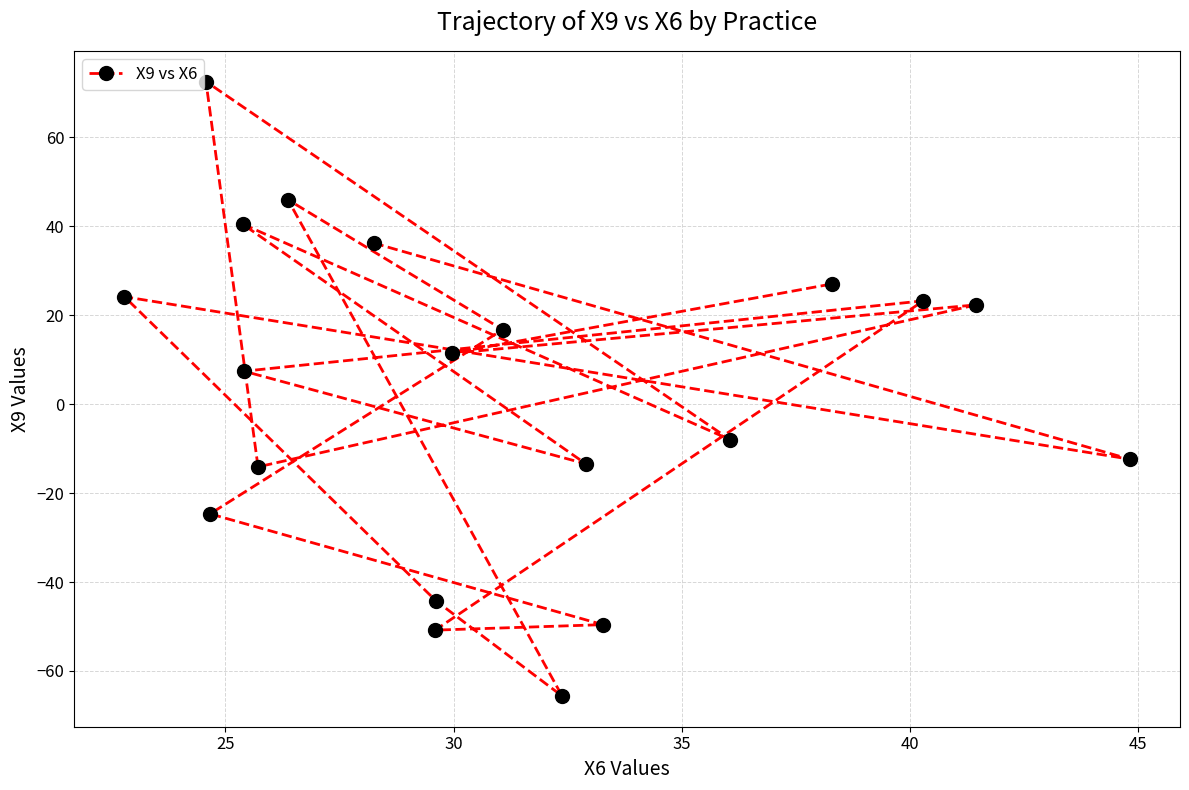

What is the maximum value shown in the chart?

72.6